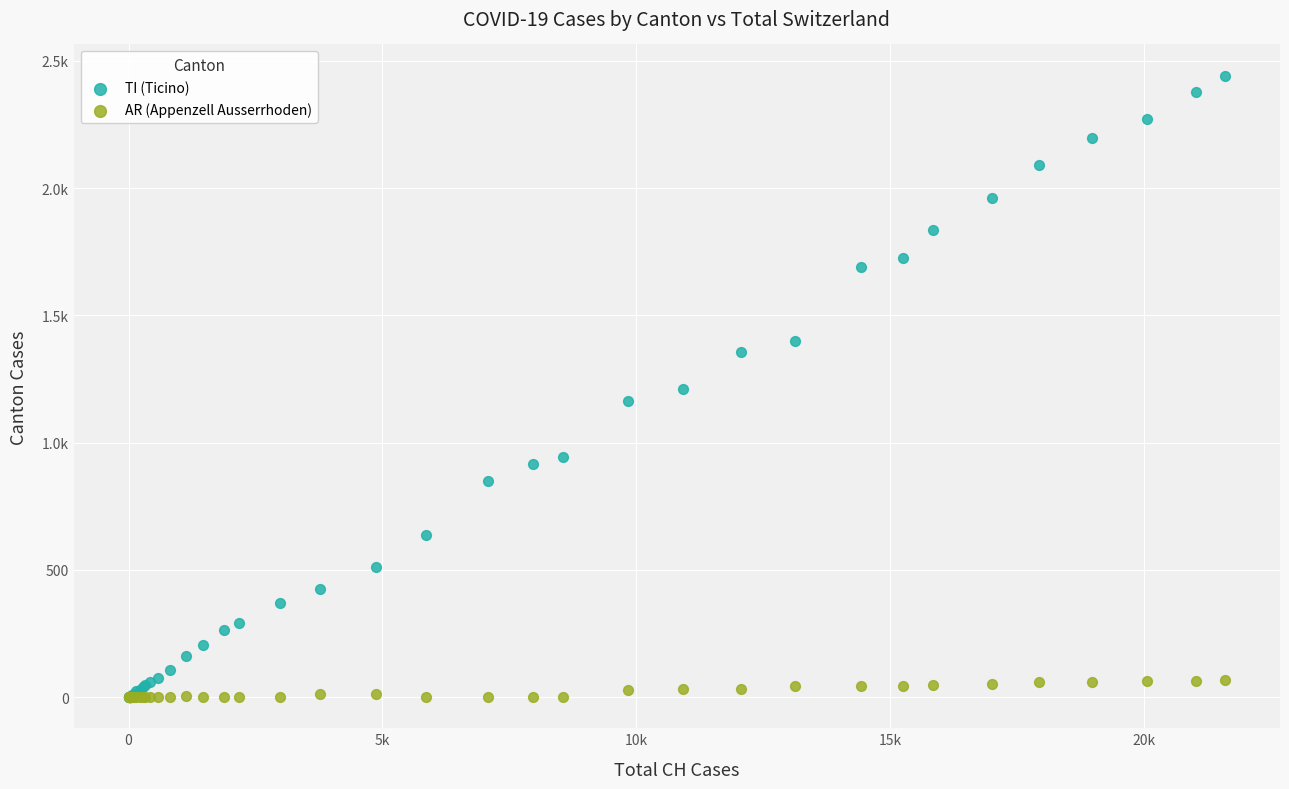

What are all the series names shown in the legend?

TI (Ticino), AR (Appenzell Ausserrhoden)